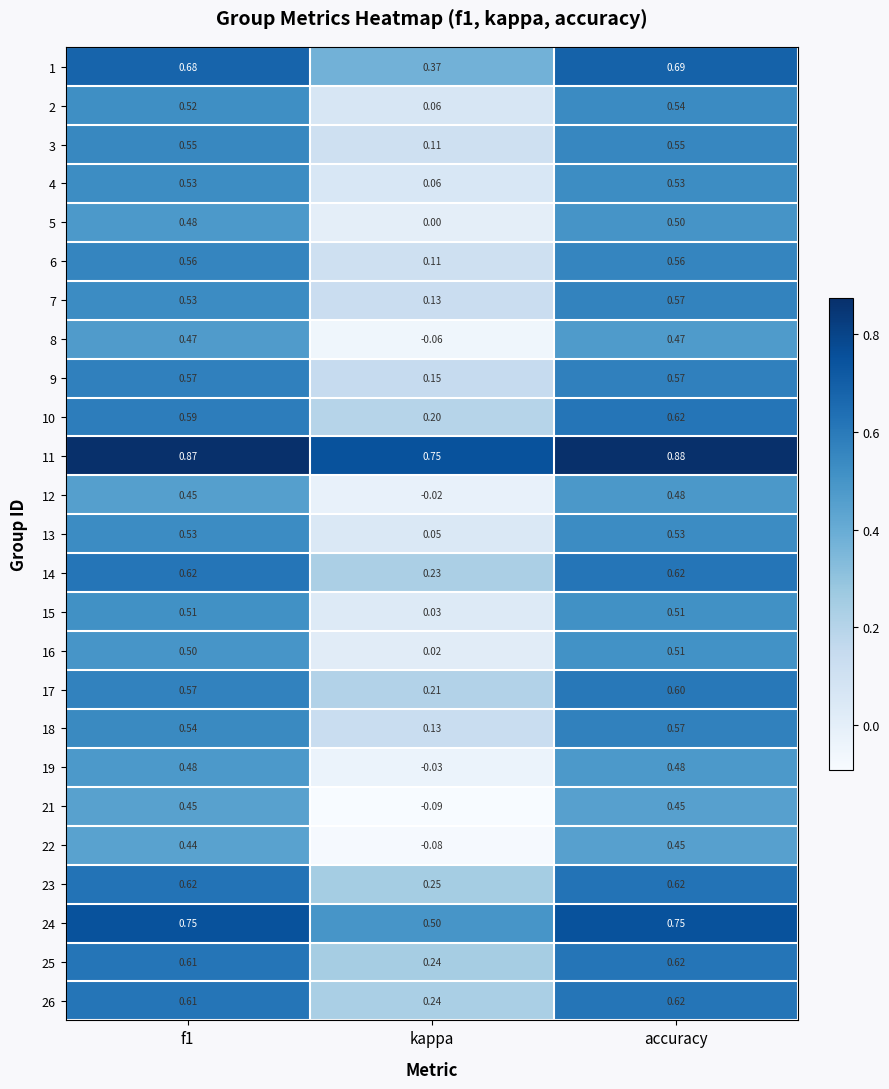

Where is 18 nearest to the value 0?

kappa